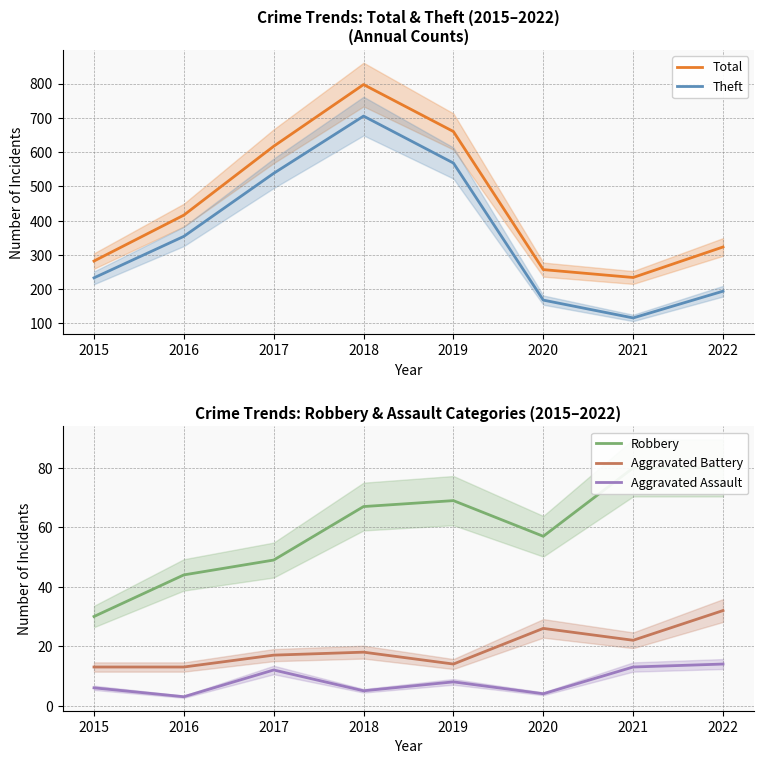

The value of Robbery at 2018 is 67. True or false?

True